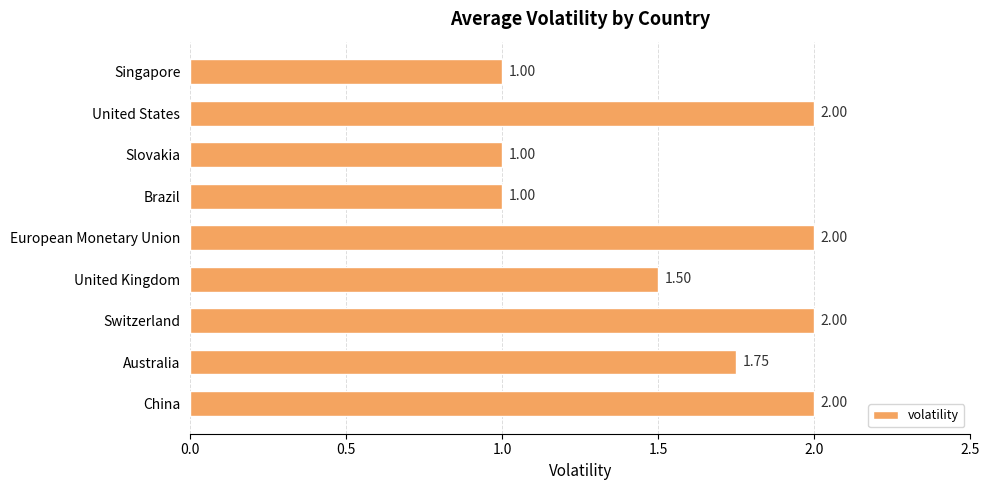

What is the sum of the values at European Monetary Union and Switzerland?

4.0